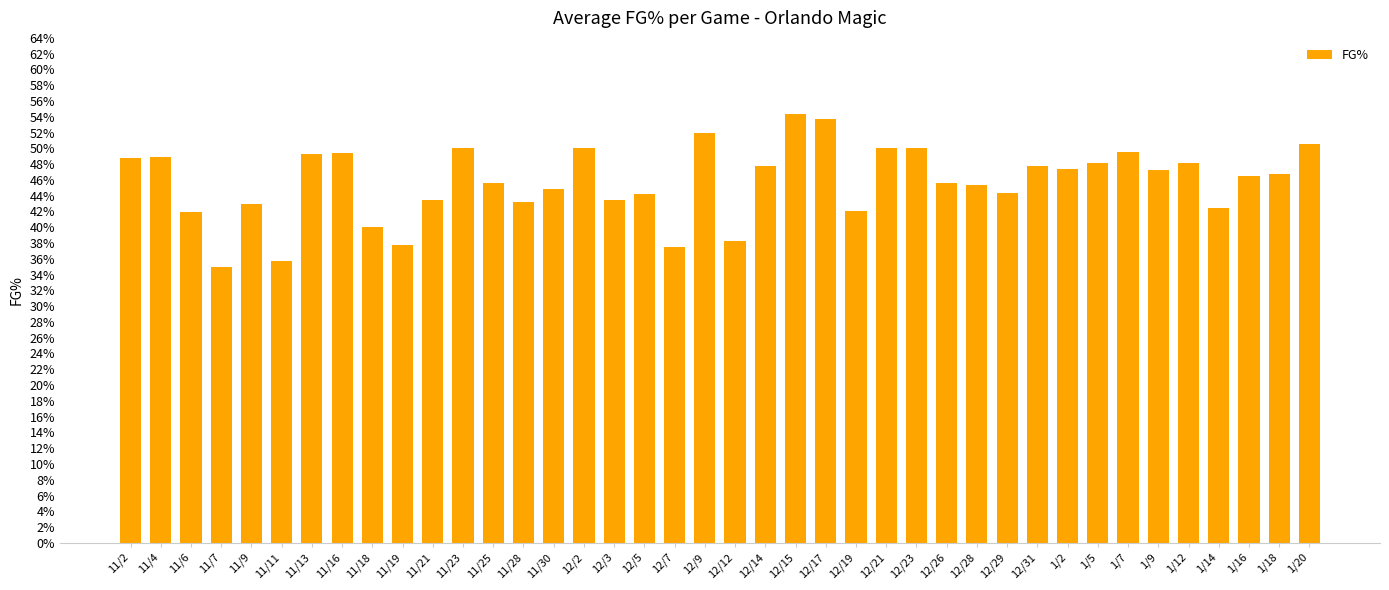

What position from the right is 1/7?

7